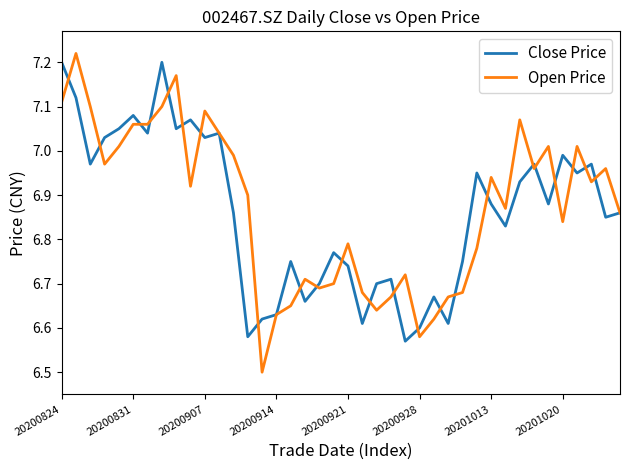

Which series has the widest spread of values?

Open Price